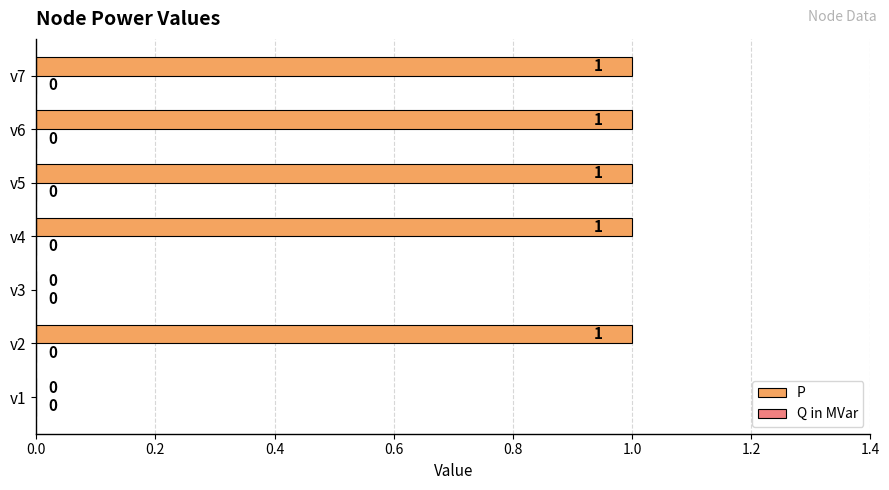

The value at v6 is 1. True or false?

True